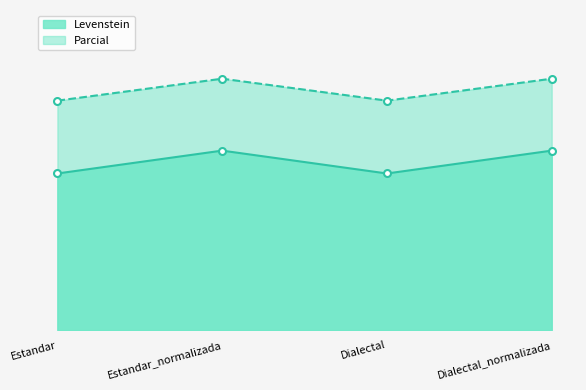

Reading left to right, what are all the values shown in this chart?

Levenstein: Estandar=29.4	Estandar_normalizada=33.6	Dialectal=29.4	Dialectal_normalizada=33.6
Parcial: Estandar=43.0	Estandar_normalizada=47.1	Dialectal=43.0	Dialectal_normalizada=47.1